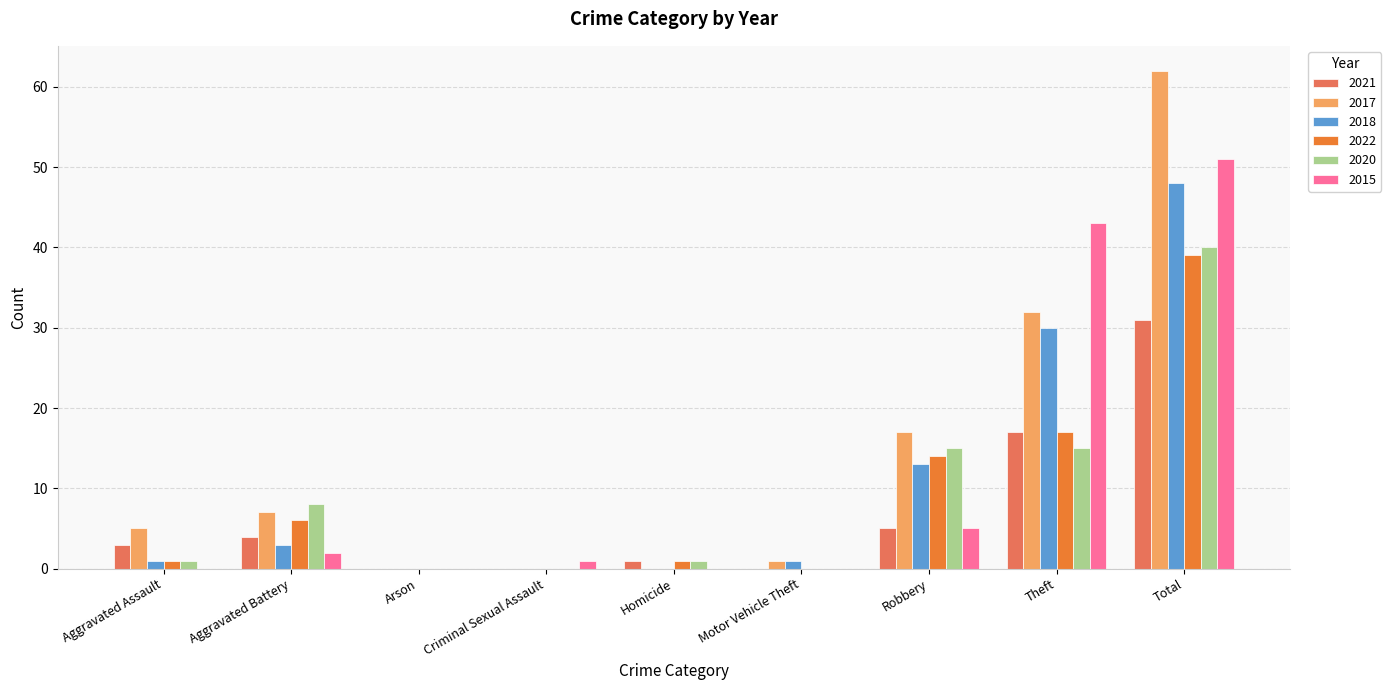

At which category does the chart reach its peak across all series?

Total